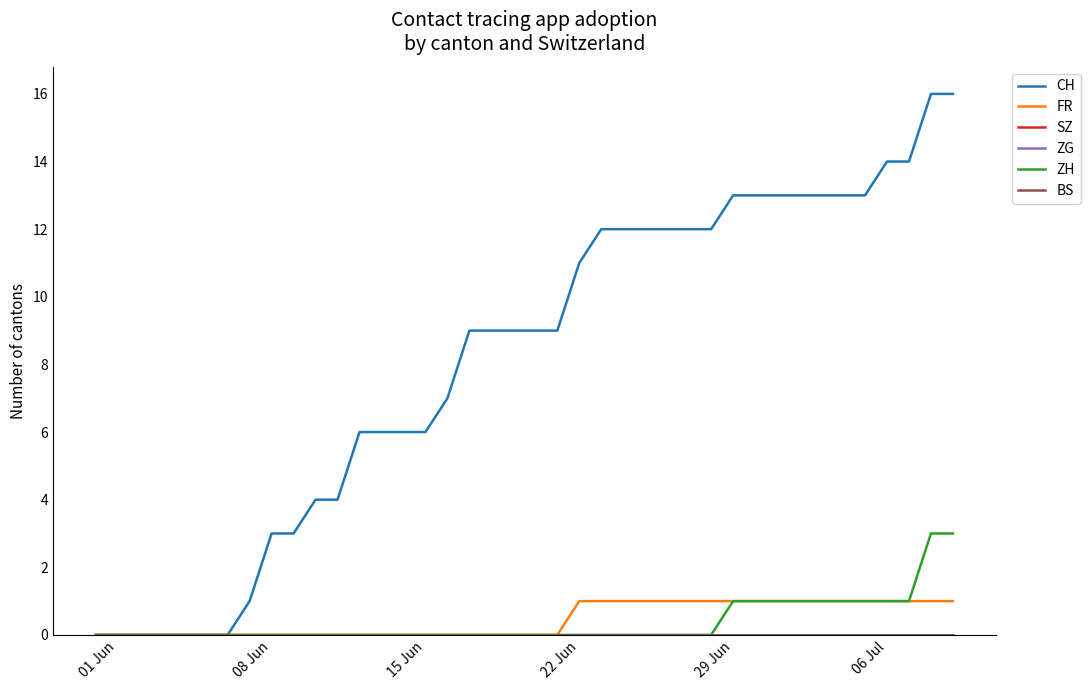

Is this an area chart (filled region under the line)?

No